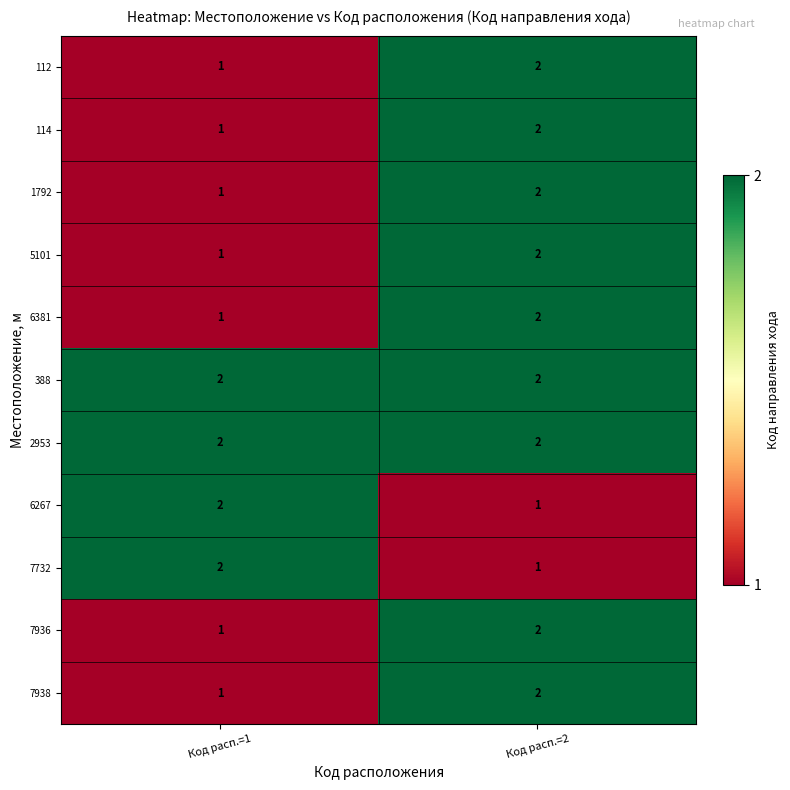

What is the total value across all series at Код расп.=2?

20